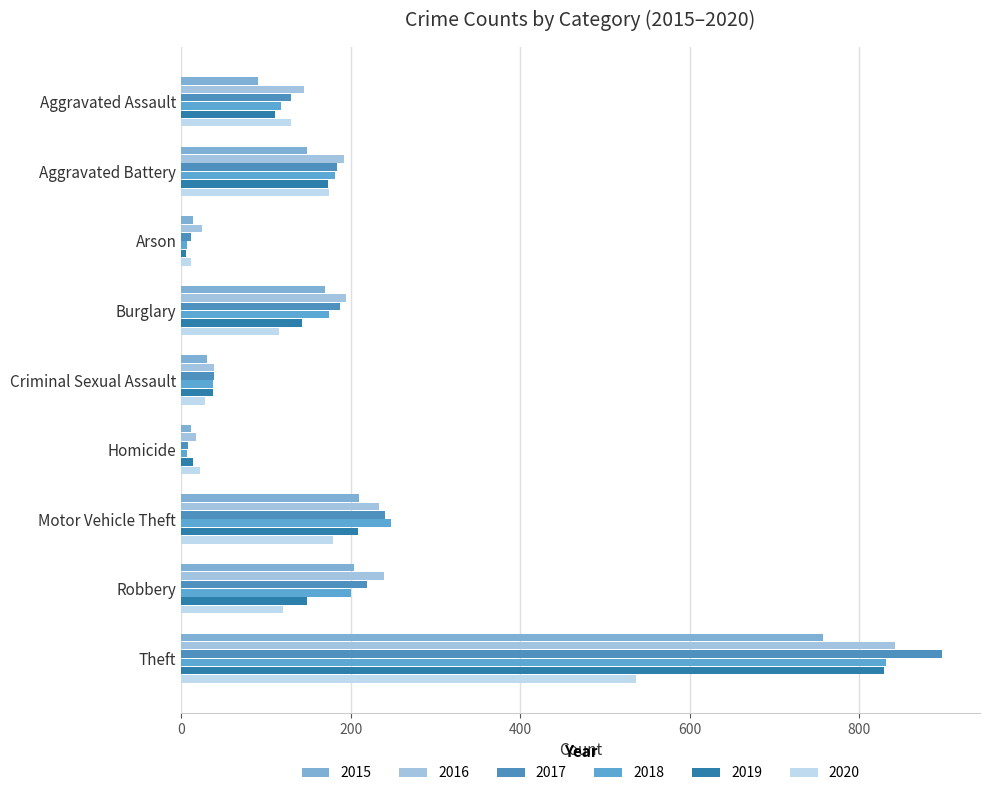

Read the 2018 value at Motor Vehicle Theft.

248